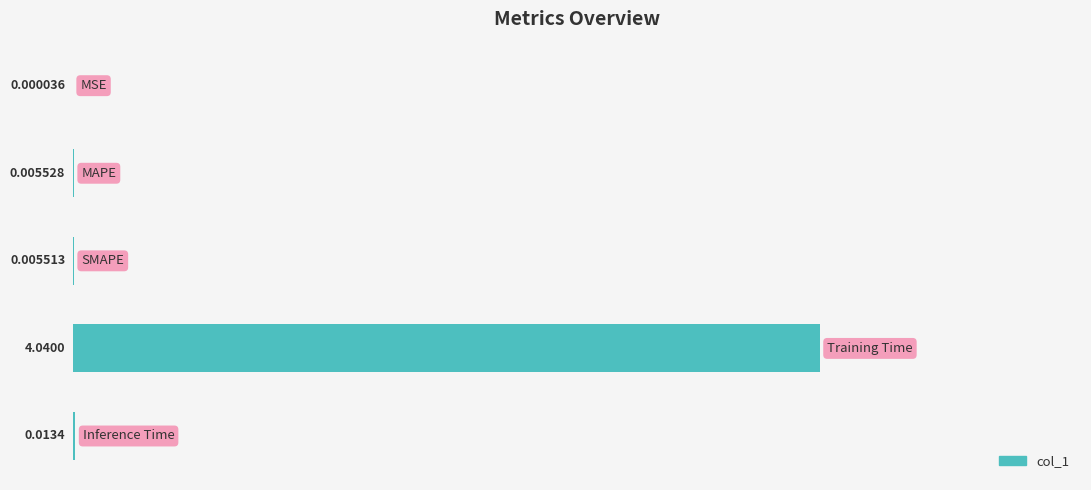

What is the sum of all values?

4.1